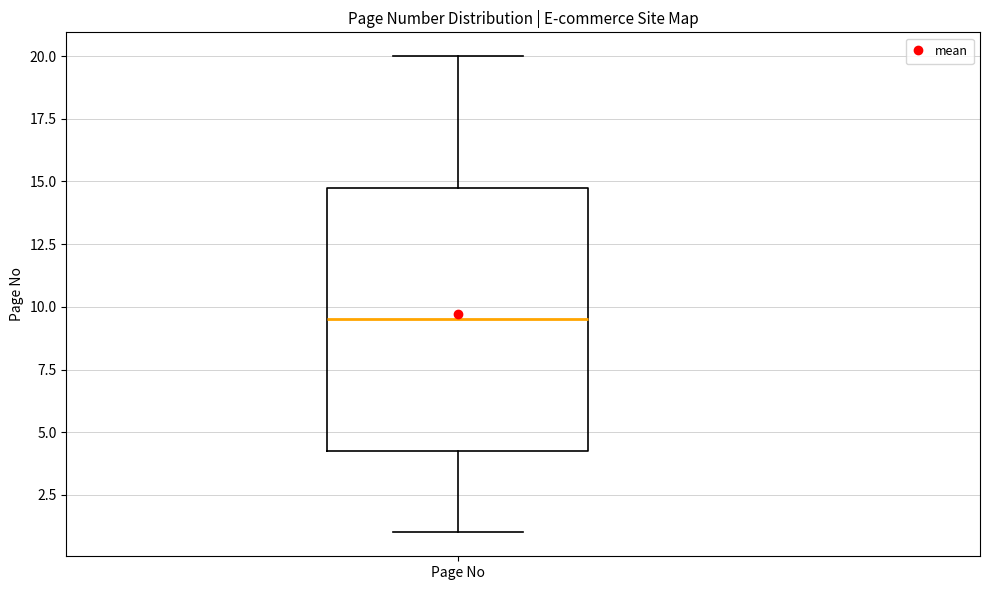

Transcribe this box plot: give where the median line is, the range the box spans, and where the two whiskers end, as read against the y-axis. The values are not printed on the chart, so give them approximately, as read against the axis.

median 9.5, box 4.5 to 15.0, whiskers 1.0 to 20.0